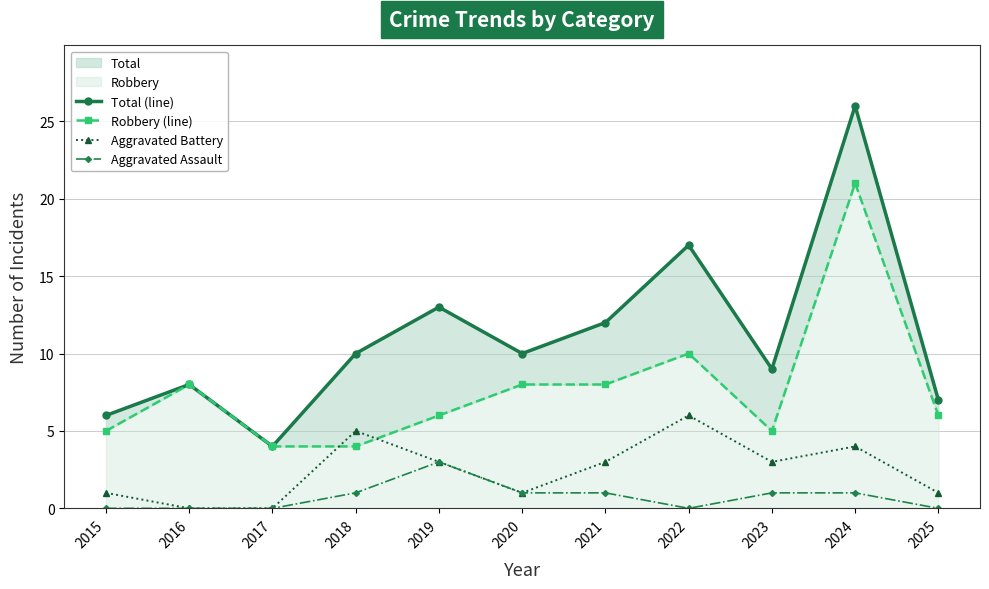

Is it true that Robbery (line) equals 13 at 2021?

False